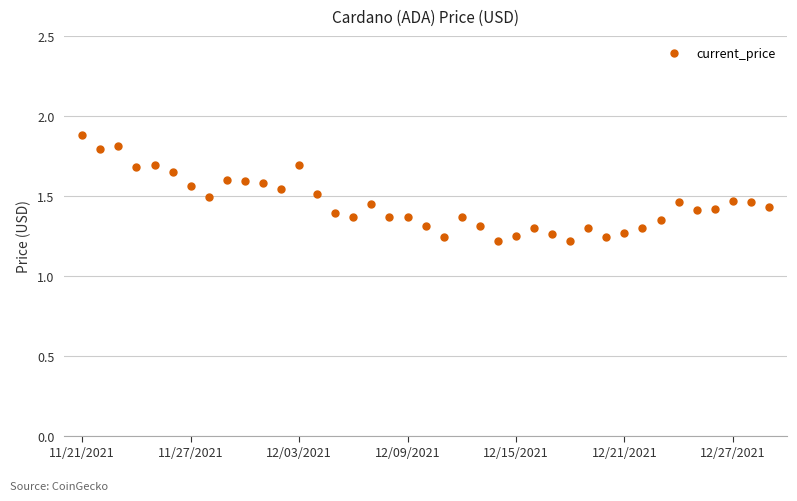

How many values are between 1 and 2?

39